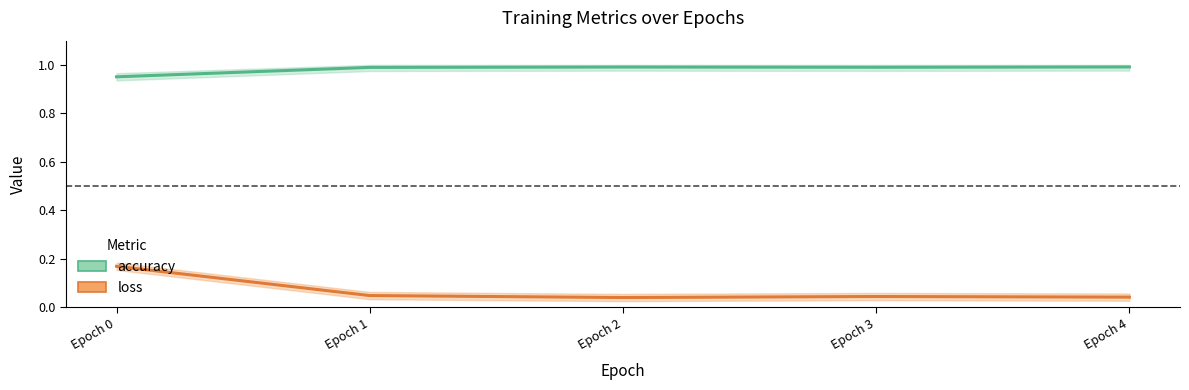

Reading right to left, list all the values displayed in this chart.

accuracy: 1.0	1.0	1.0	1.0	1.0
loss: 0.0	0.0	0.0	0.0	0.2